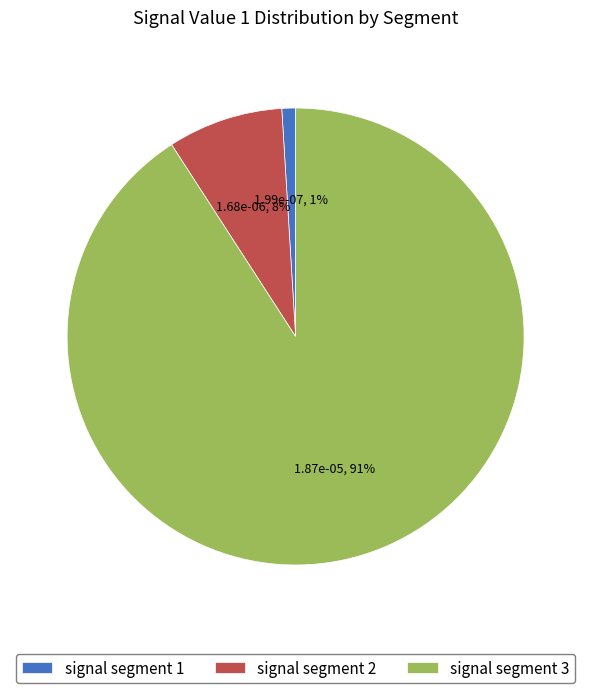

True or false: signal segment 1 accounts for 1% of the total.

True